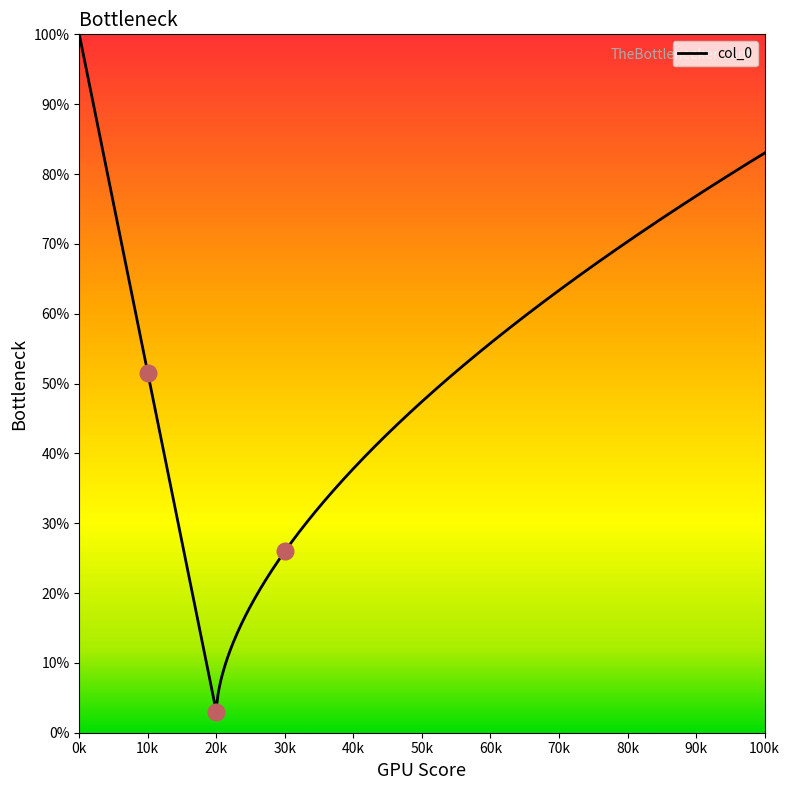

Is this an area chart (filled region under the line)?

Yes